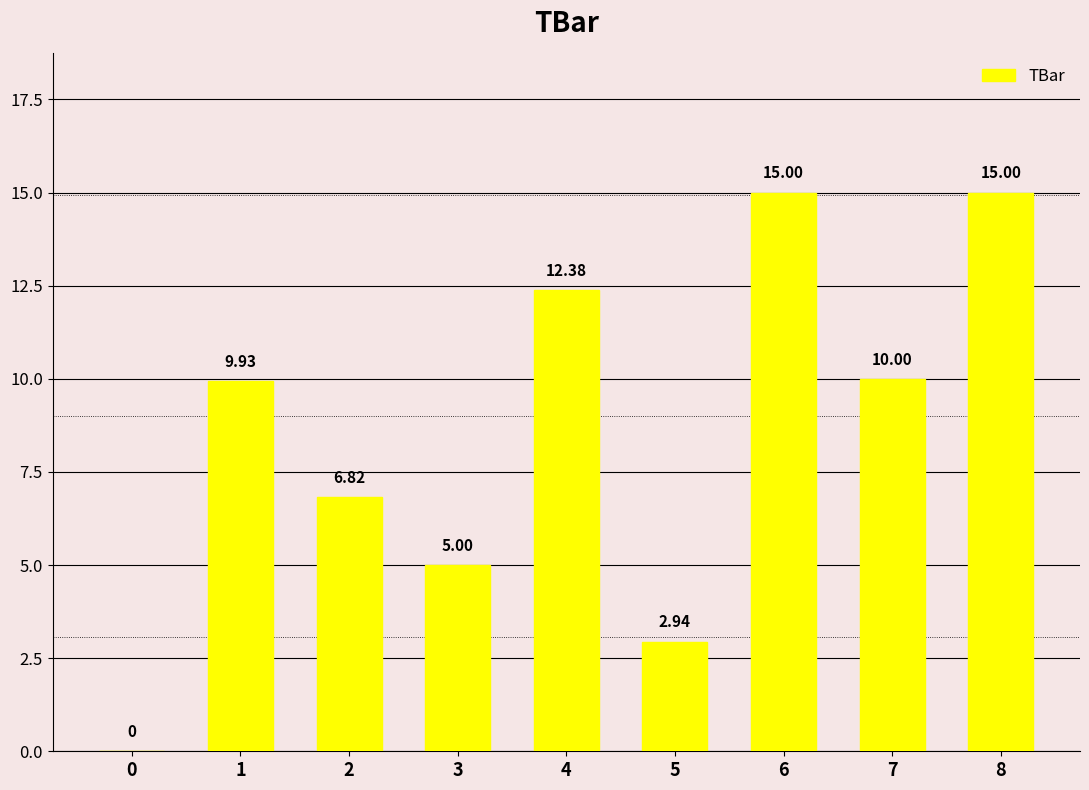

What is the change in value from 1 to 3?

-4.9